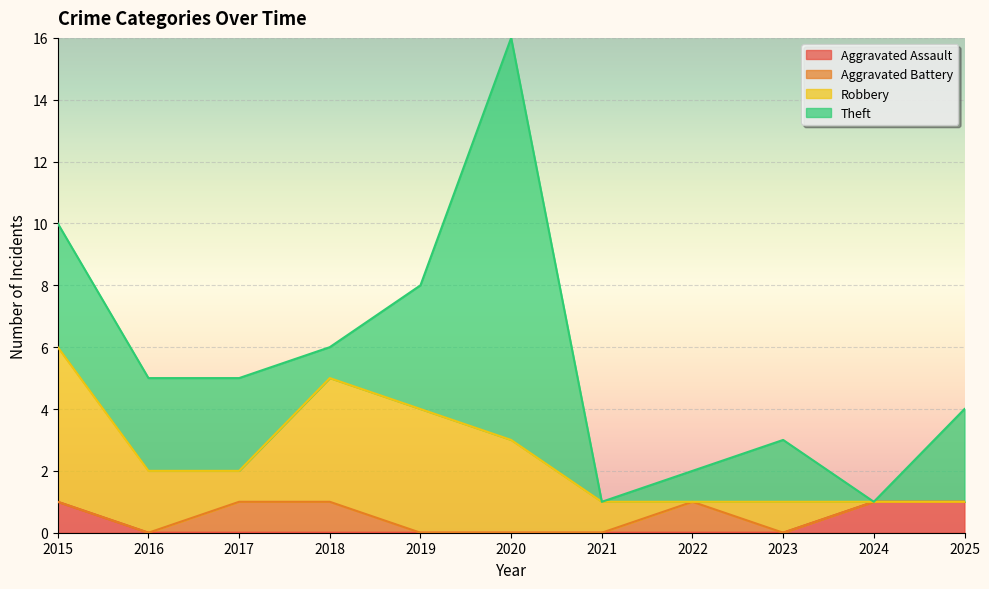

What is the maximum value for Robbery?

5